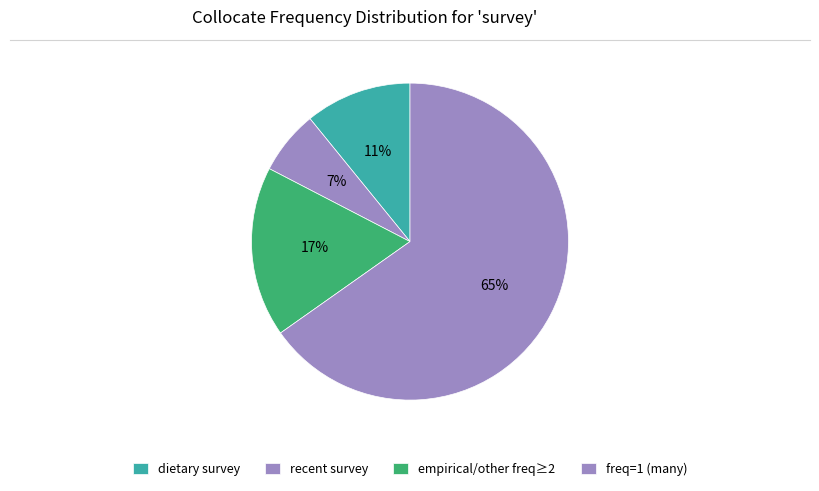

How many segments does this pie chart have?

4